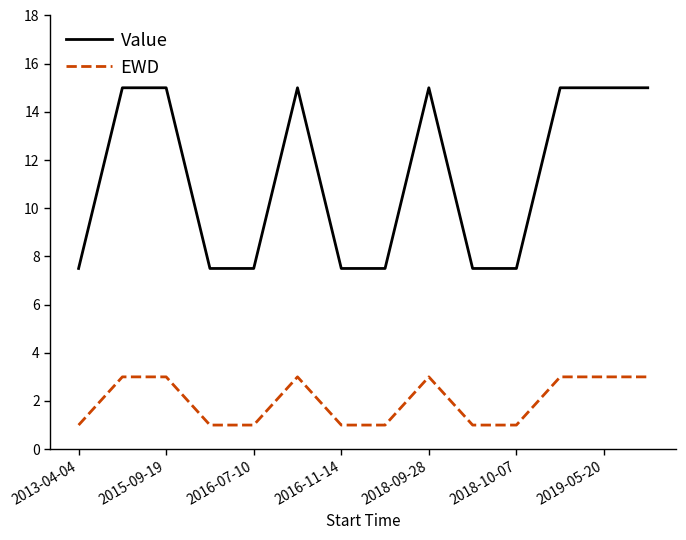

List the series in order of their overall mean, lowest first.

EWD, Value